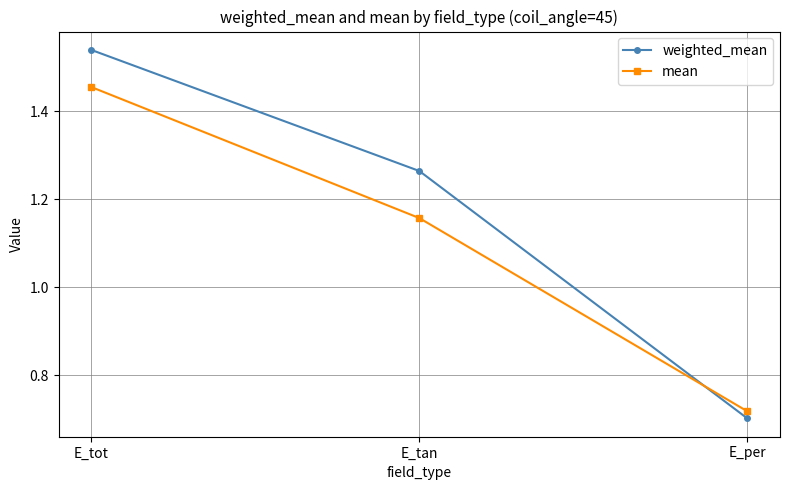

Which category has the lowest value across all series?

E_per